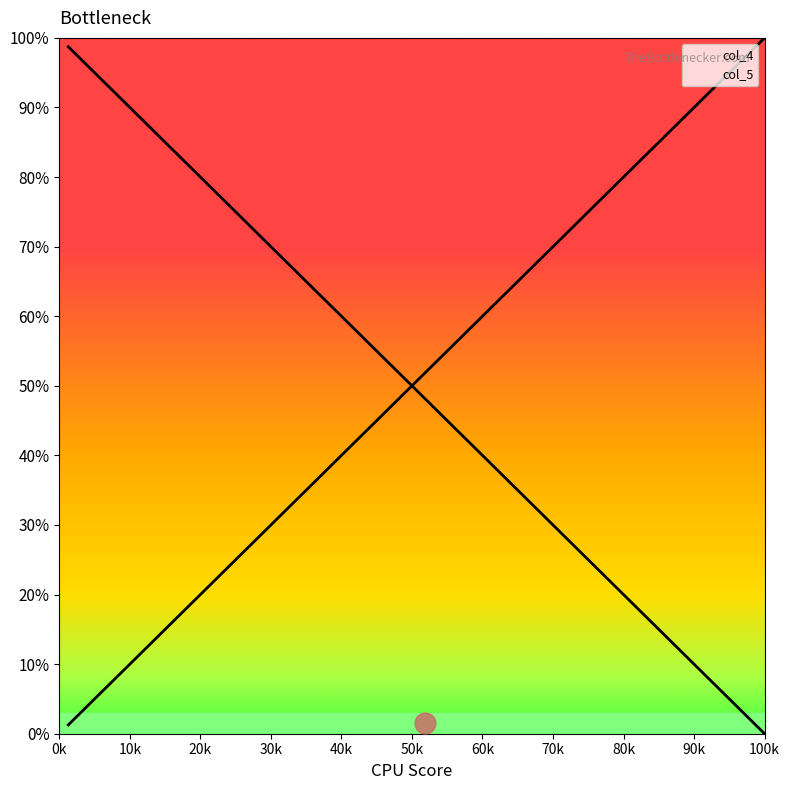

How many data points in col_4 are above 0?

39